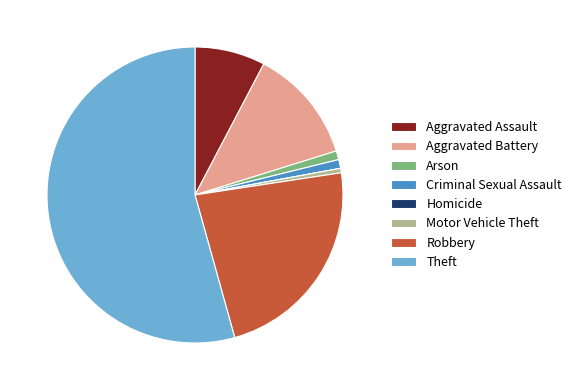

Does Theft represent more than half of the total?

Yes